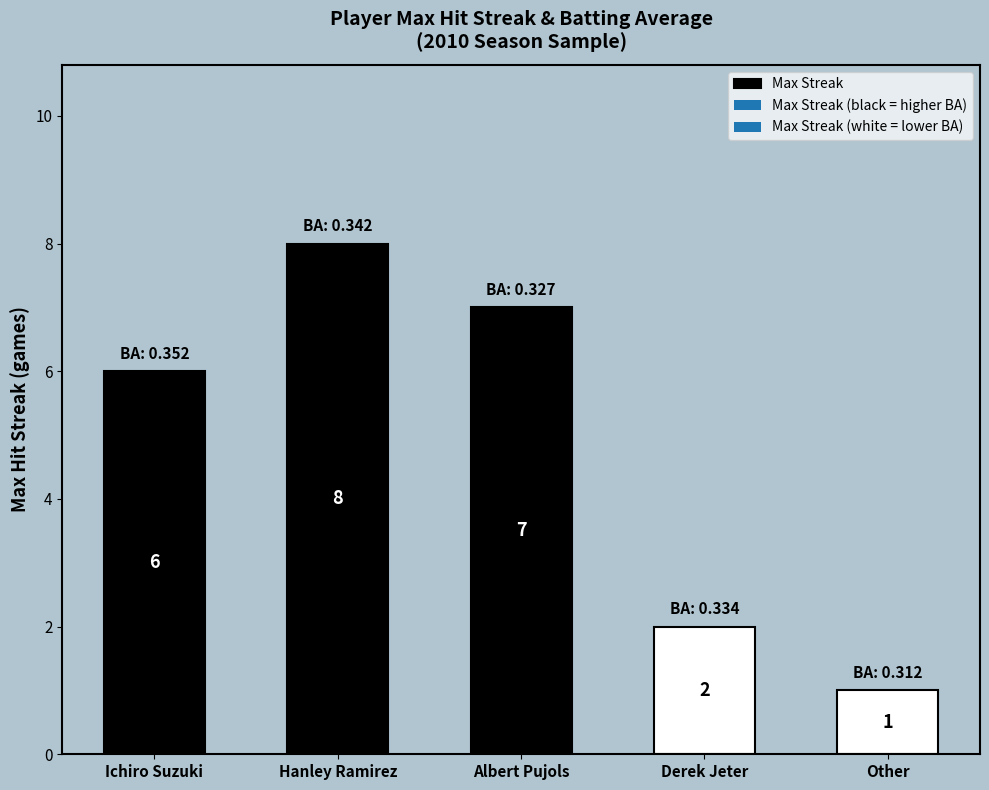

The value at Ichiro Suzuki is 6. True or false?

True